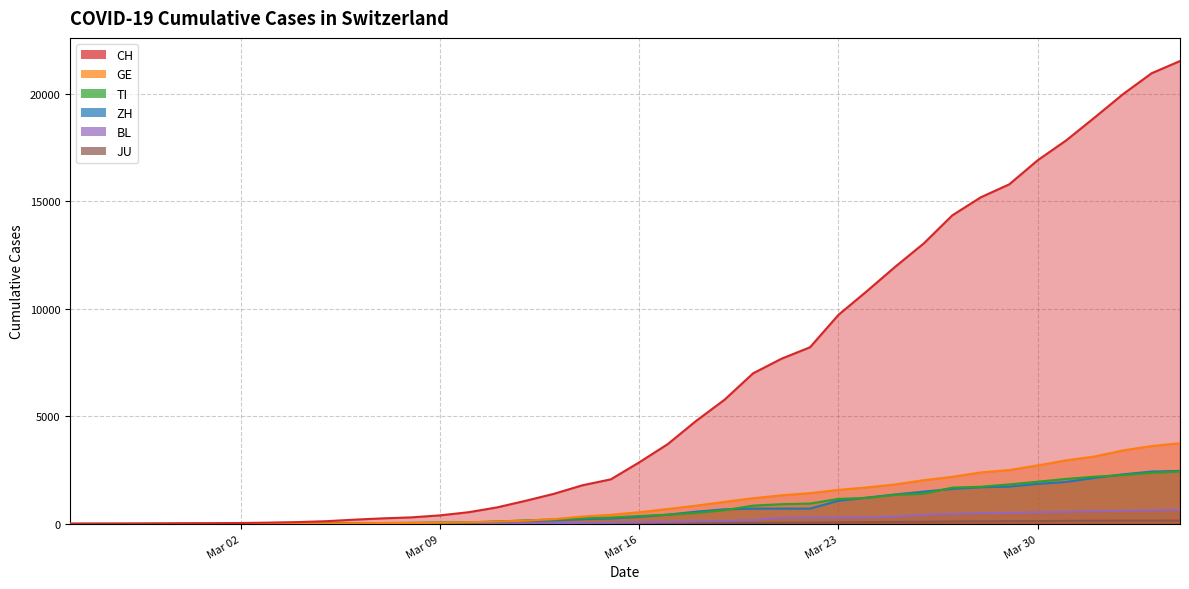

Is the value of BL at 8 greater than the value of JU at 17?

No